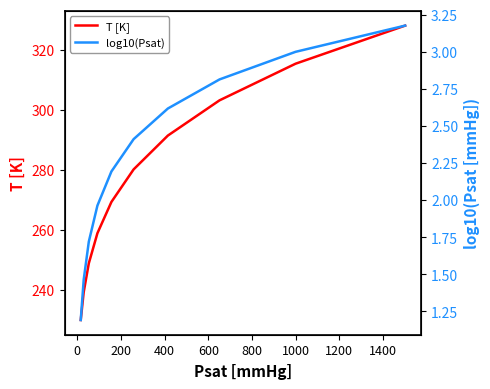

Which series has the largest range (max minus min)?

T [K]